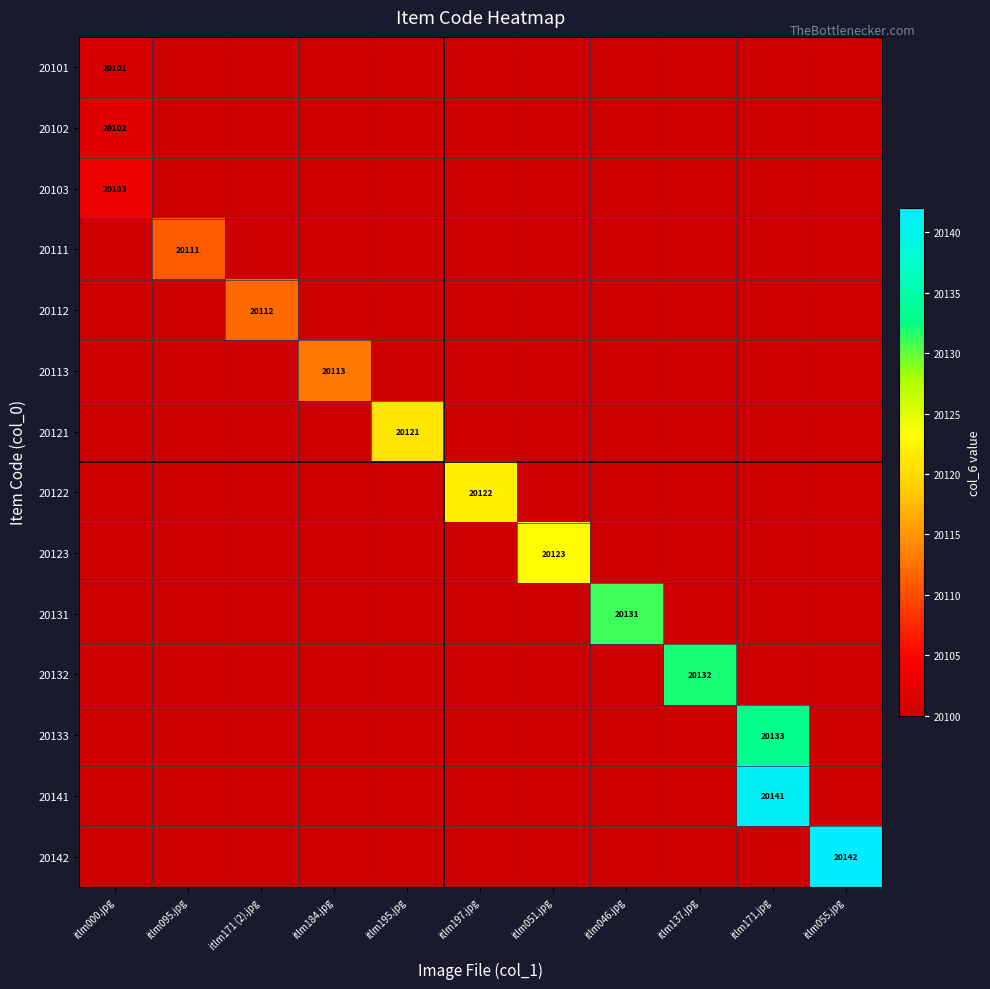

How many categories are shown in the chart?

11